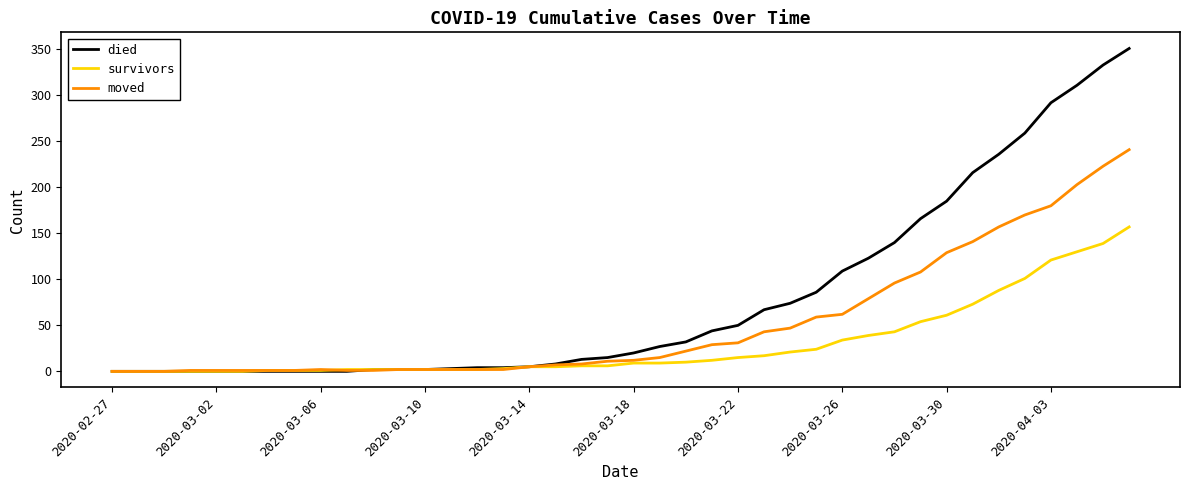

Which series has the largest total across all categories?

died